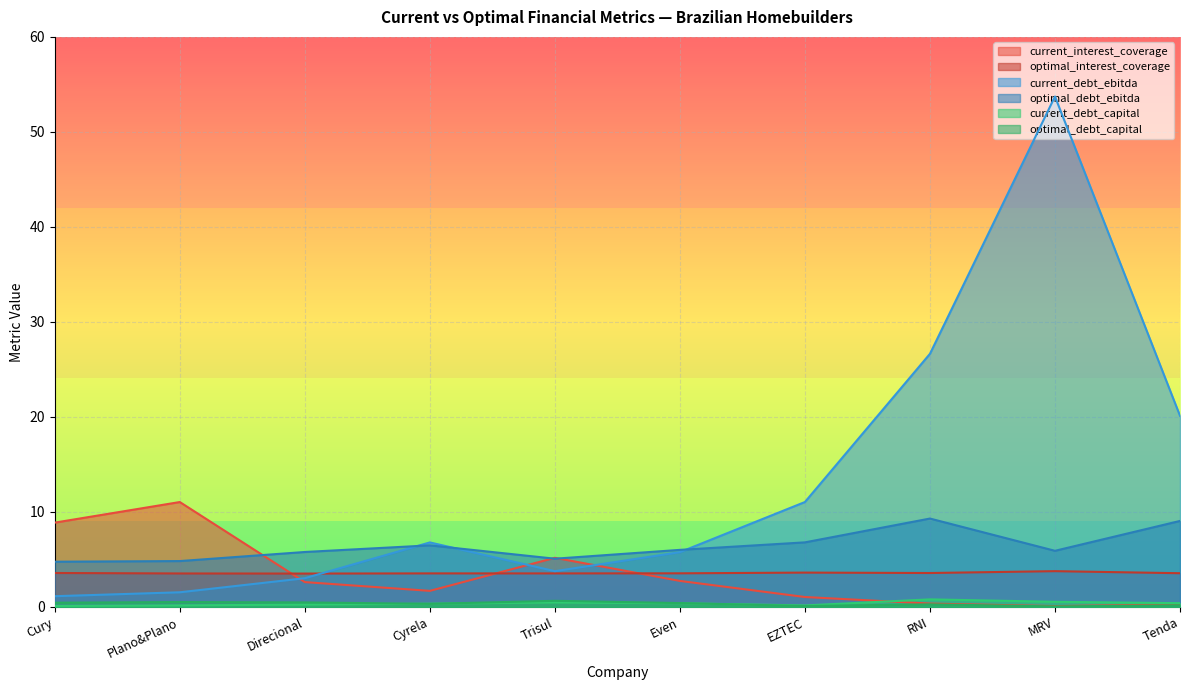

True or false: current_interest_coverage has more than 0 interior local peaks.

True